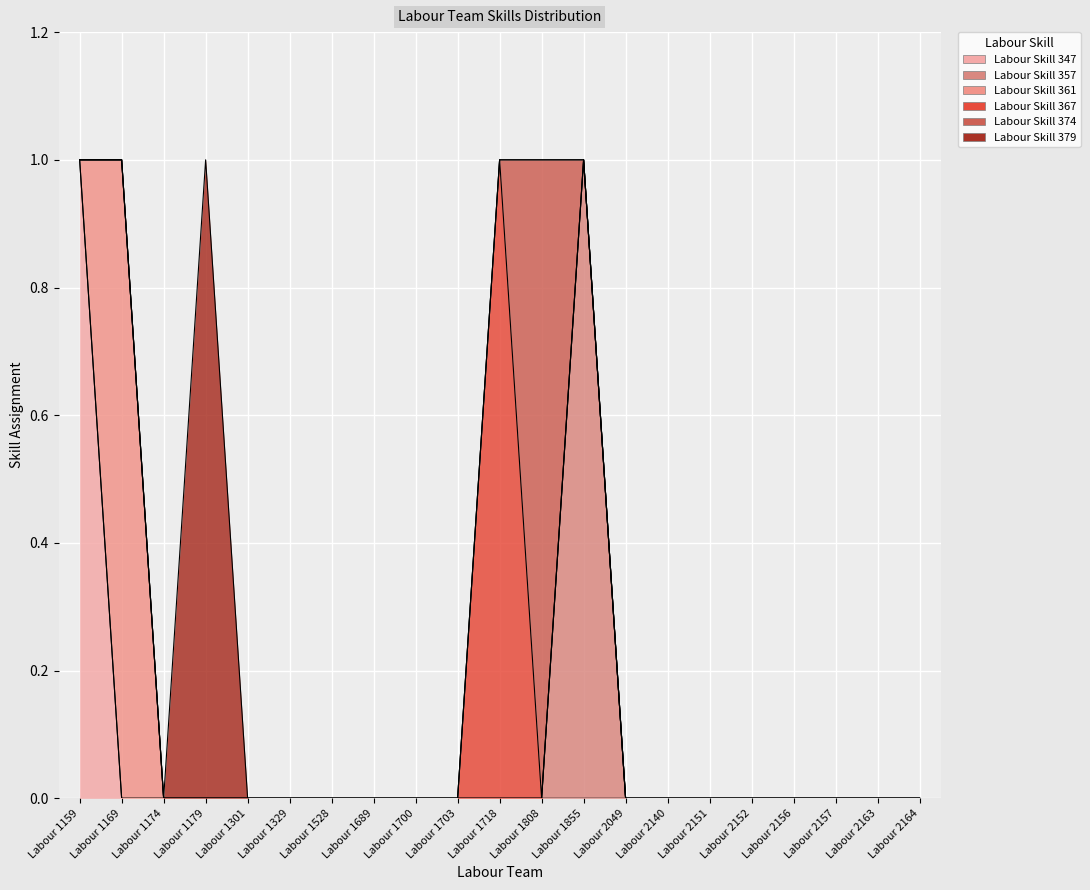

Which series has the widest spread of values?

Labour Skill 347